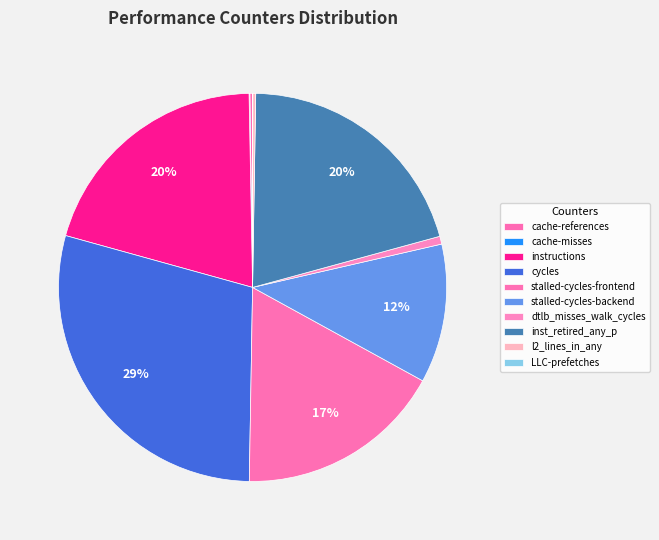

To the nearest percent, what portion does cycles represent?

29%